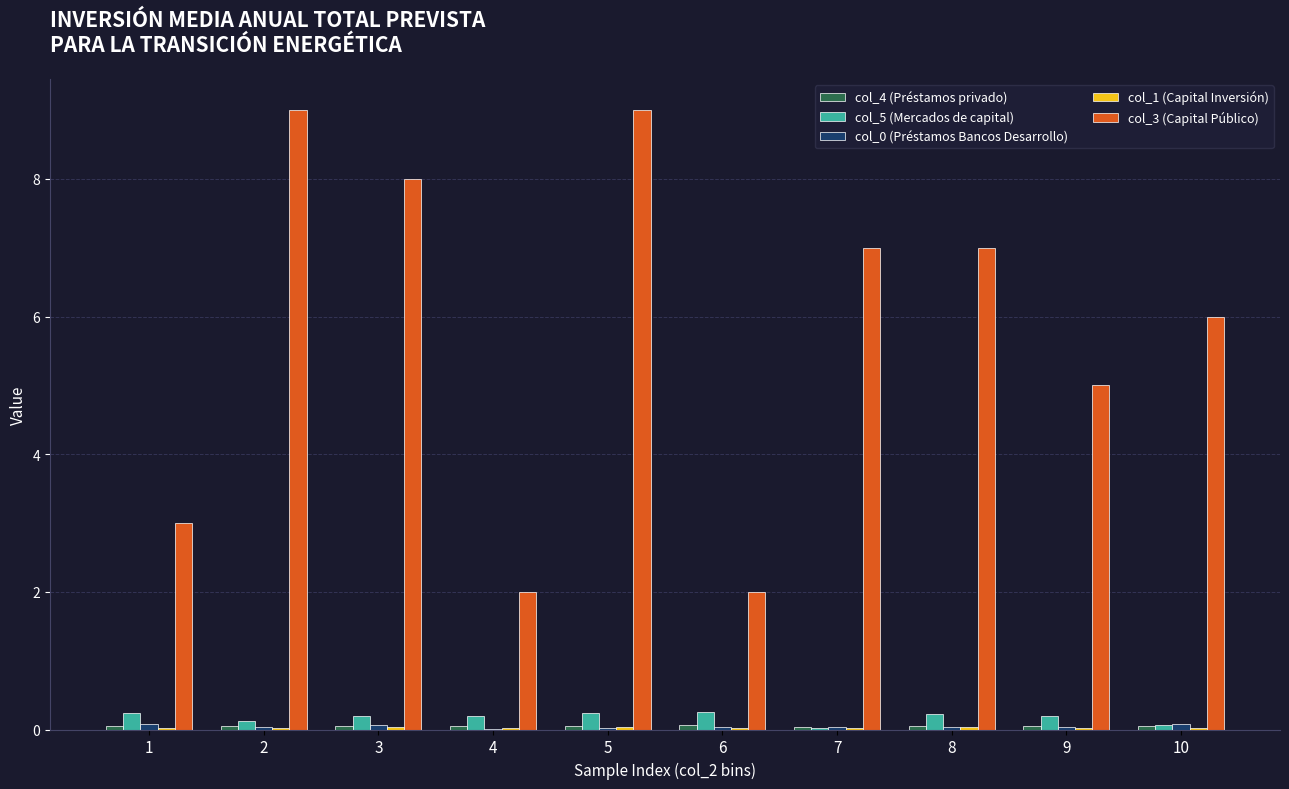

The value of col_5 (Mercados de capital) at 4 is 0.2. True or false?

True